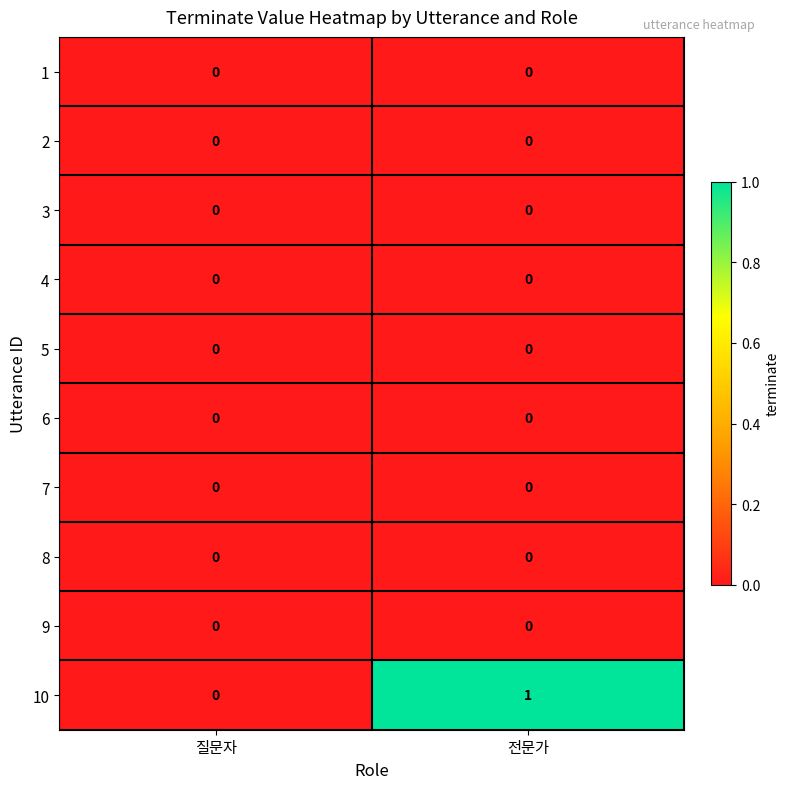

Which series has the largest total across all categories?

10